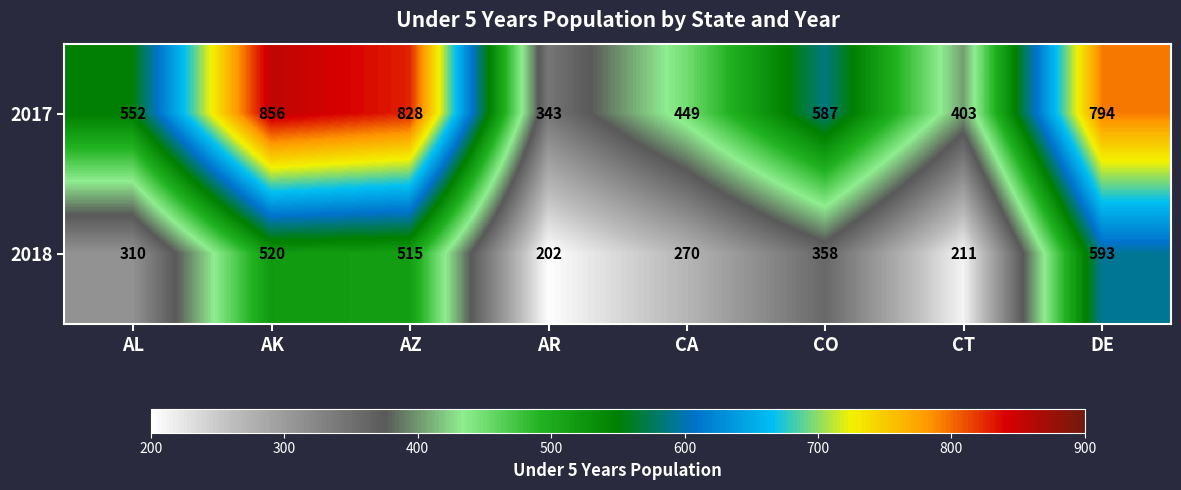

Is it true that 2017 equals 449 at CA?

True